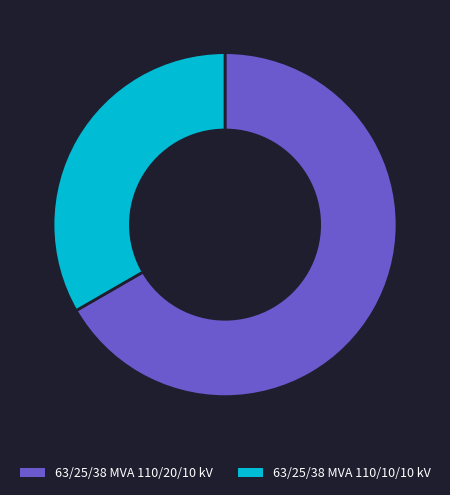

Between 63/25/38 MVA 110/10/10 kV and 63/25/38 MVA 110/20/10 kV, which is larger?

63/25/38 MVA 110/20/10 kV